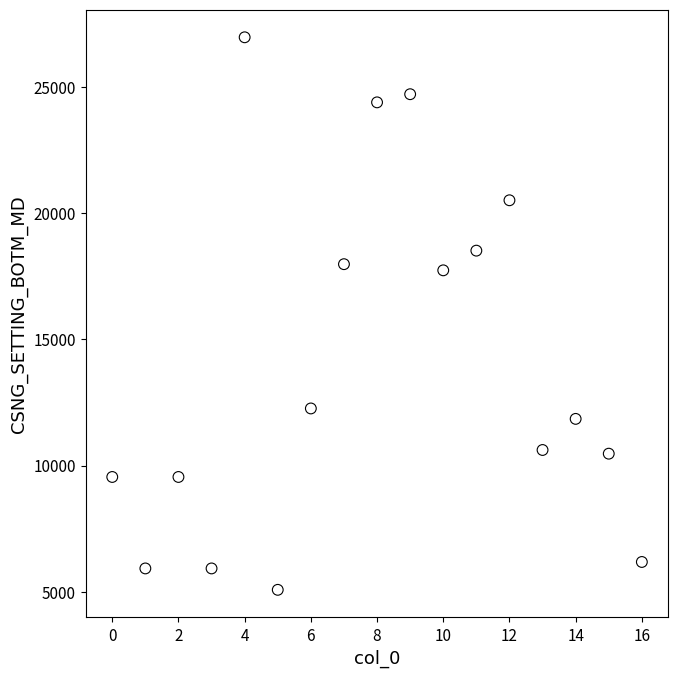

What is the range of Y values (max minus min)?

21894